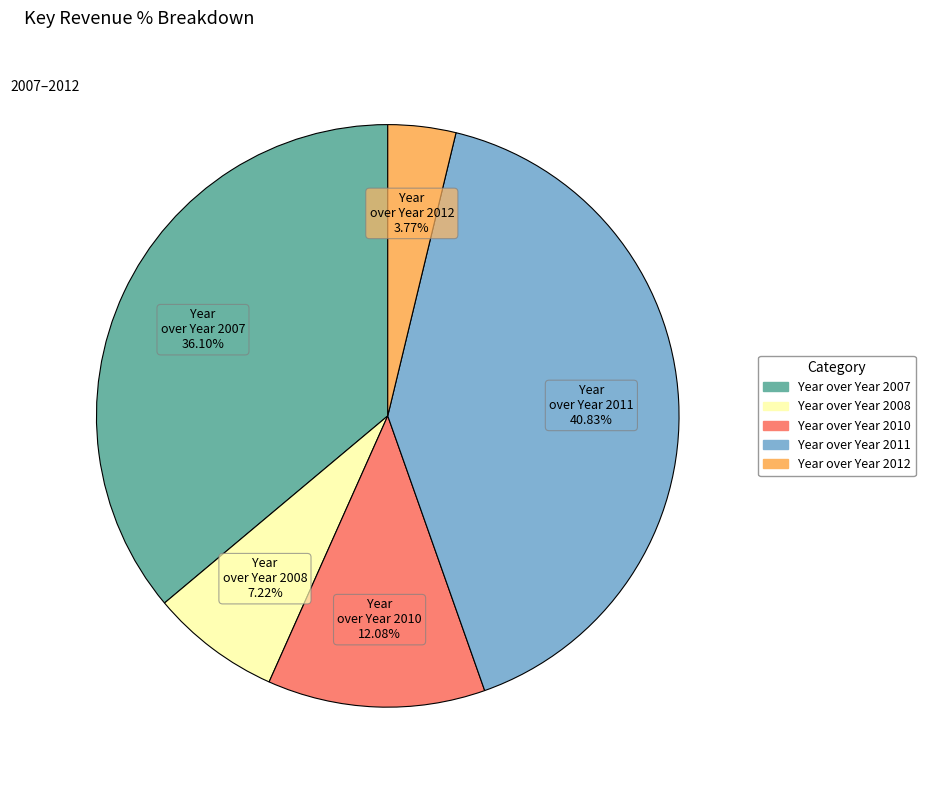

Is there a majority slice in this chart?

No